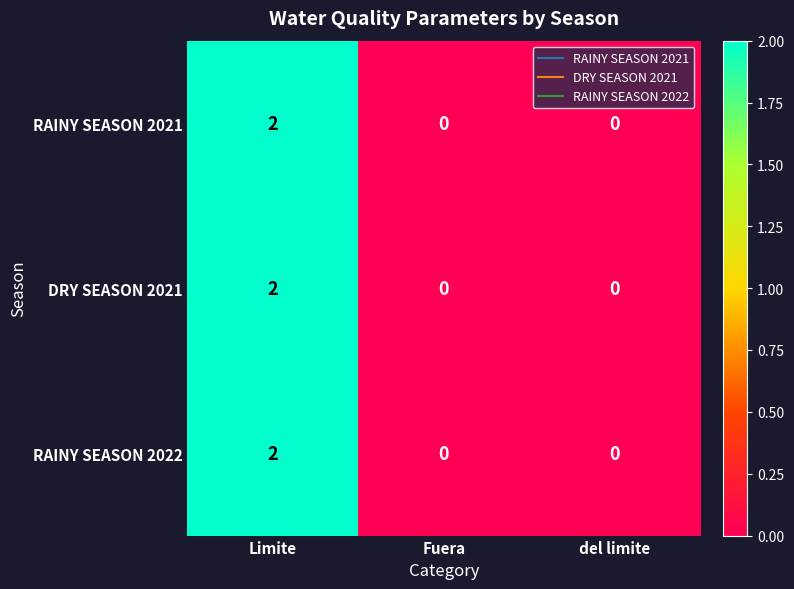

Is it true that RAINY SEASON 2021 equals -1 at del limite?

False